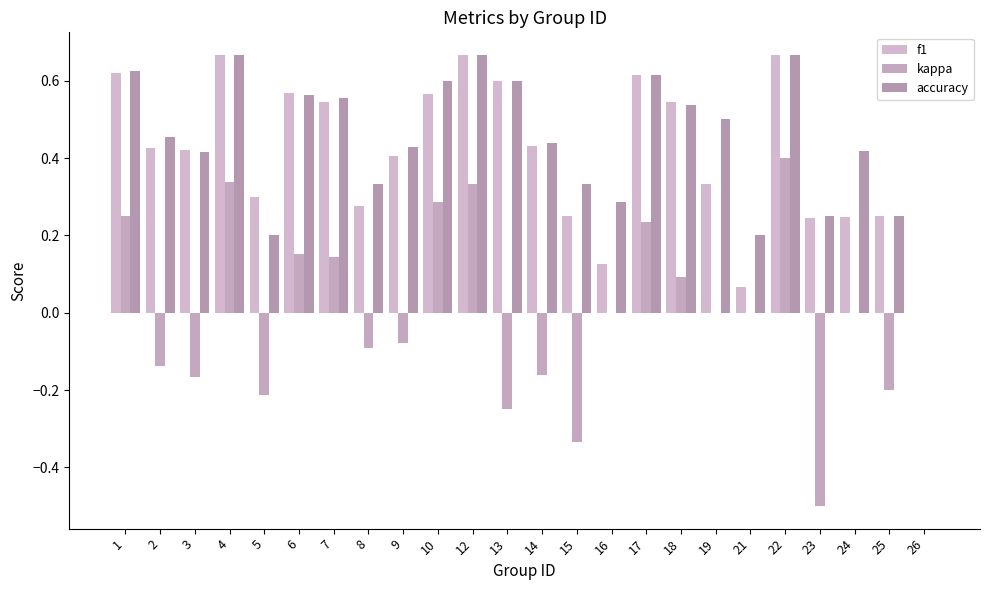

What is the value of the kappa bar at the 14th from the left?

-0.3